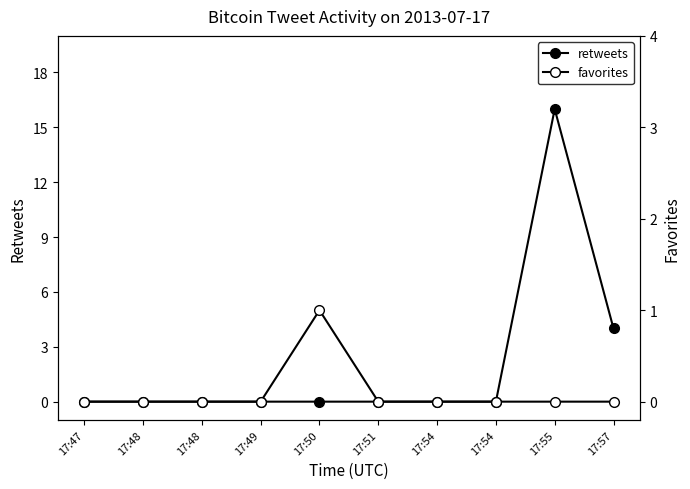

At how many categories does at least one series exceed 2?

2